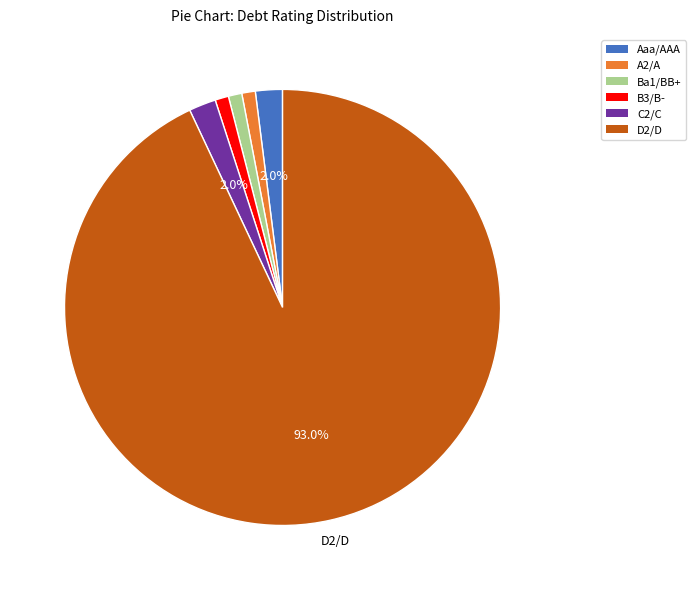

To the nearest percent, what is the average slice percentage?

17%